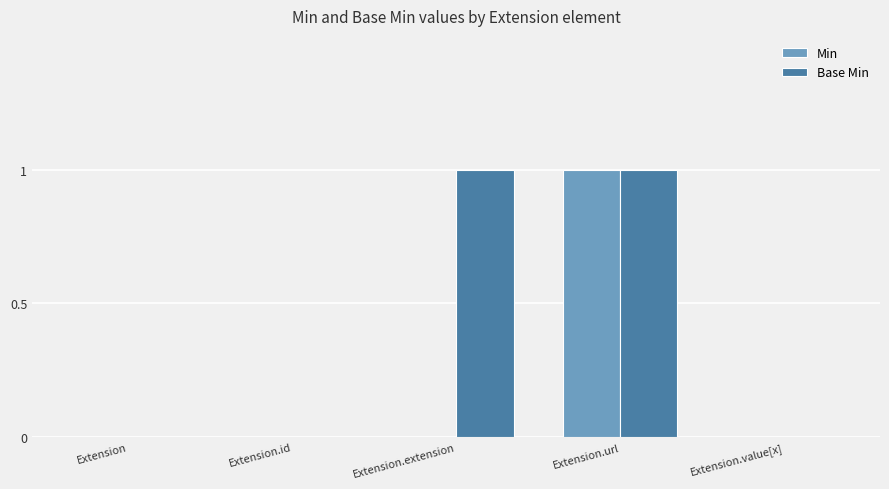

At which category is the sum across all series the highest?

Extension.url